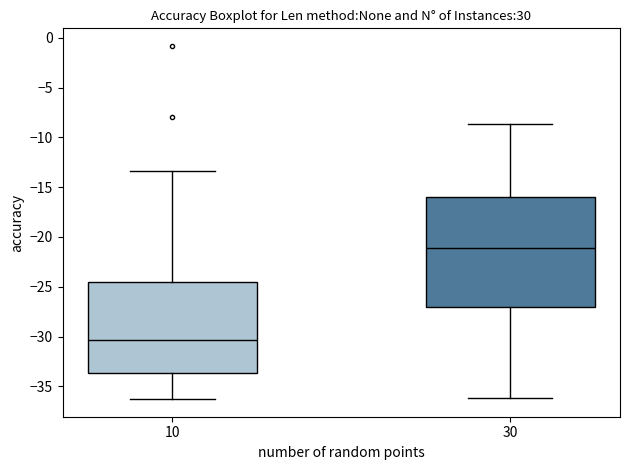

Reading left to right, read every box against the y-axis: the position of its median line, the range the box covers, and the ends of its whiskers. The values are not printed on the chart, so give them approximately, as read against the axis.

10: median -30.5, box -33.5 to -24.5, whiskers -36.5 to -13.5
30: median -21.0, box -27.0 to -16.0, whiskers -36.0 to -8.5